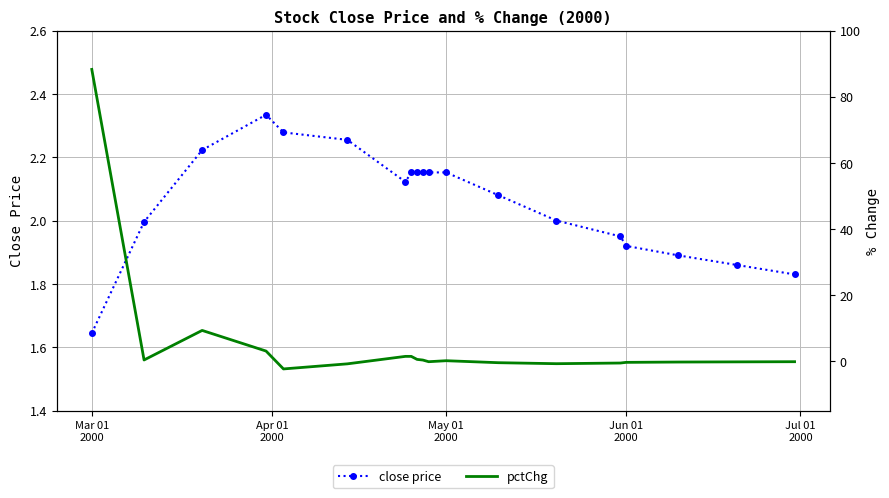

Is it true that pctChg equals -0.3 at 10?

False